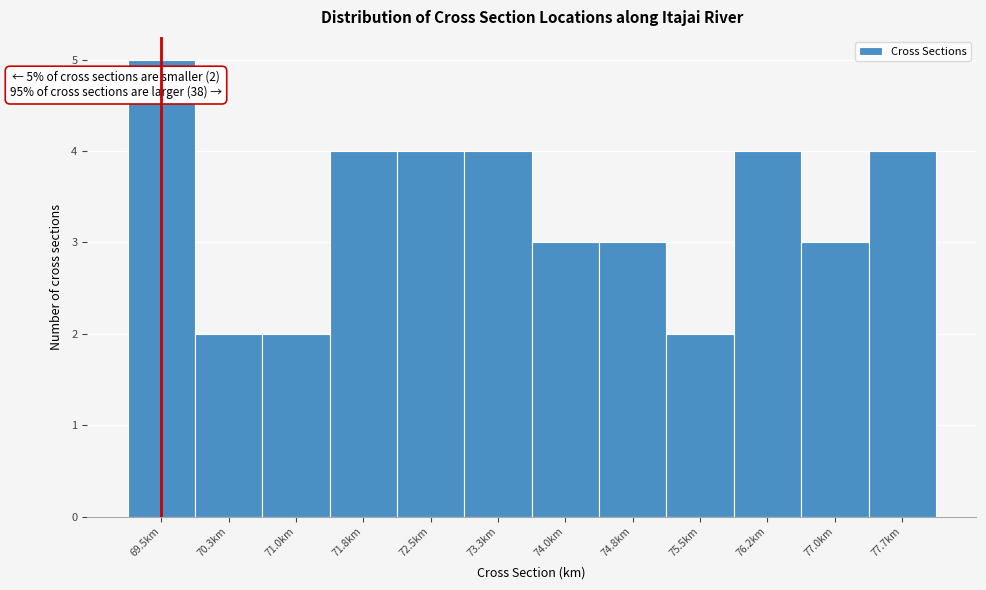

Reading right to left, what are all the values shown in this chart?

77.7km=4	77.0km=3	76.2km=4	75.5km=2	74.8km=3	74.0km=3	73.3km=4	72.5km=4	71.8km=4	71.0km=2	70.3km=2	69.5km=5